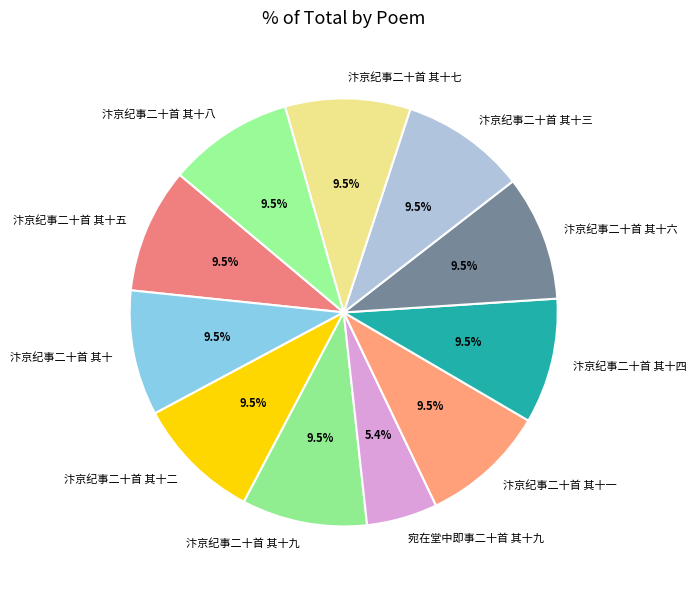

What percentage do 汴京纪事二十首 其十五 and 汴京纪事二十首 其十九 together represent?

18.9%